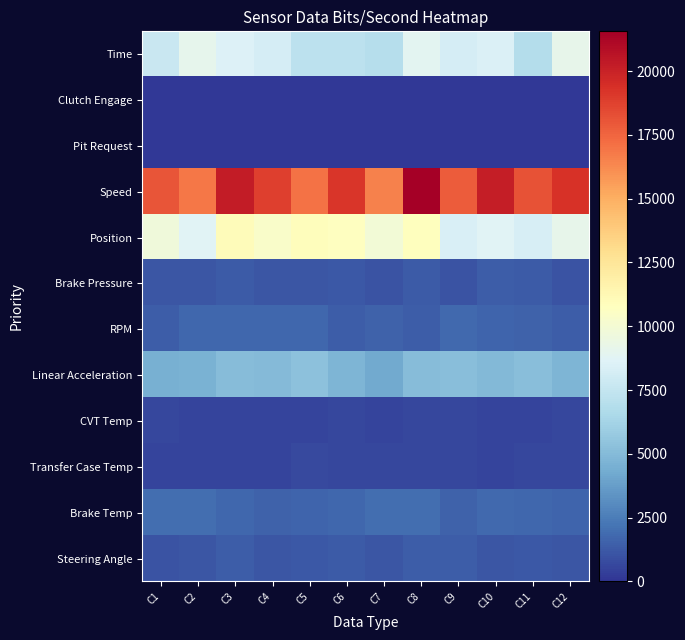

The value of Brake Pressure at C12 is 611.0. True or false?

False